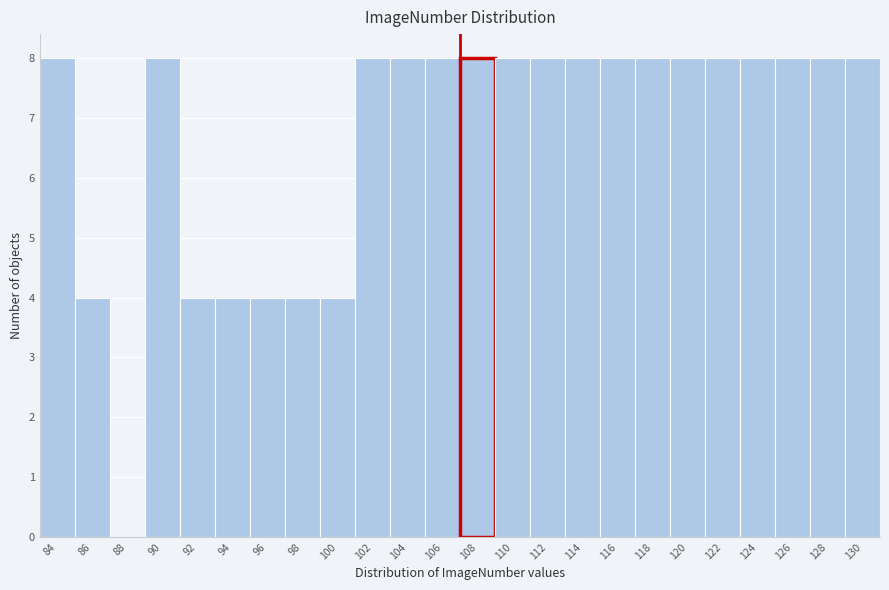

Reading left to right, what are all the values shown in this chart?

84=8	86=4	88=0	90=8	92=4	94=4	96=4	98=4	100=4	102=8	104=8	106=8	108=8	110=8	112=8	114=8	116=8	118=8	120=8	122=8	124=8	126=8	128=8	130=8